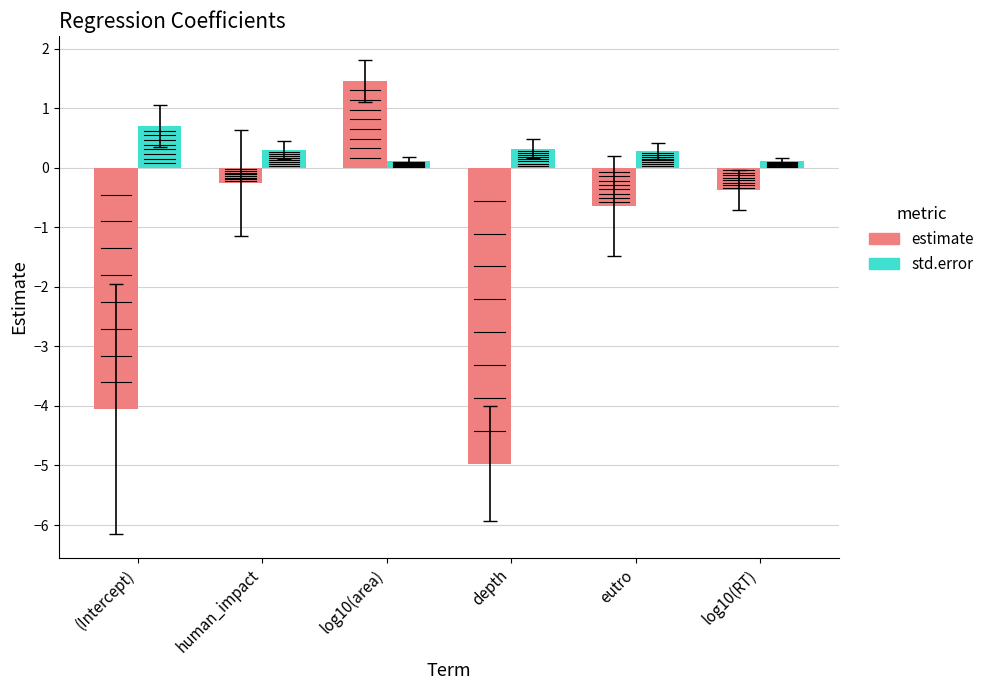

True or false: estimate has a value of 1.5 at log10(area).

True